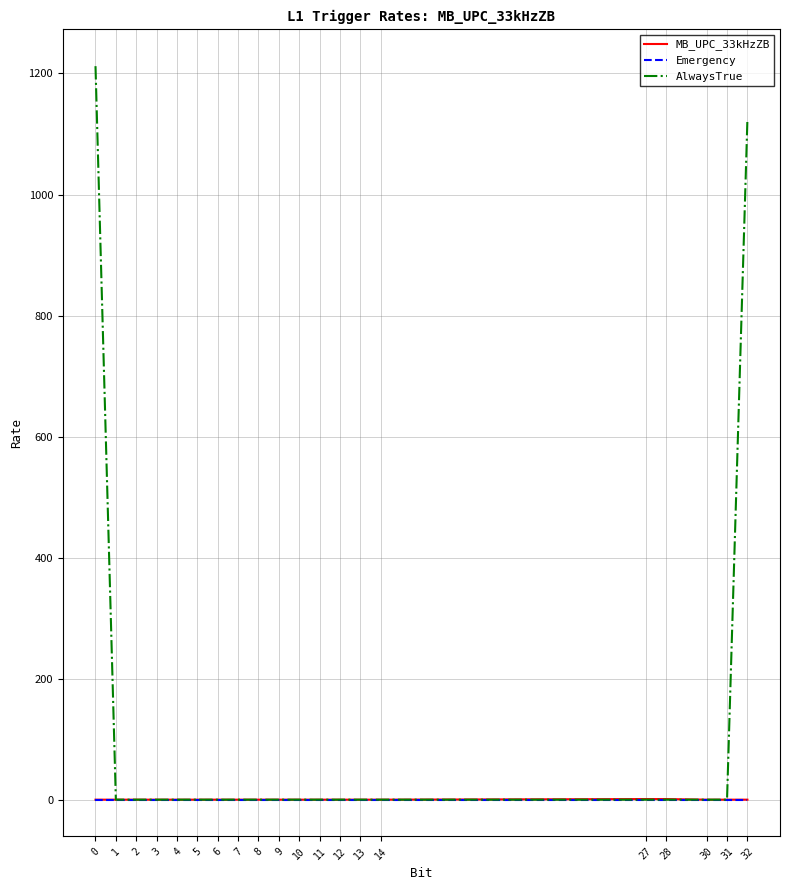

Count the number of data series in this chart.

3